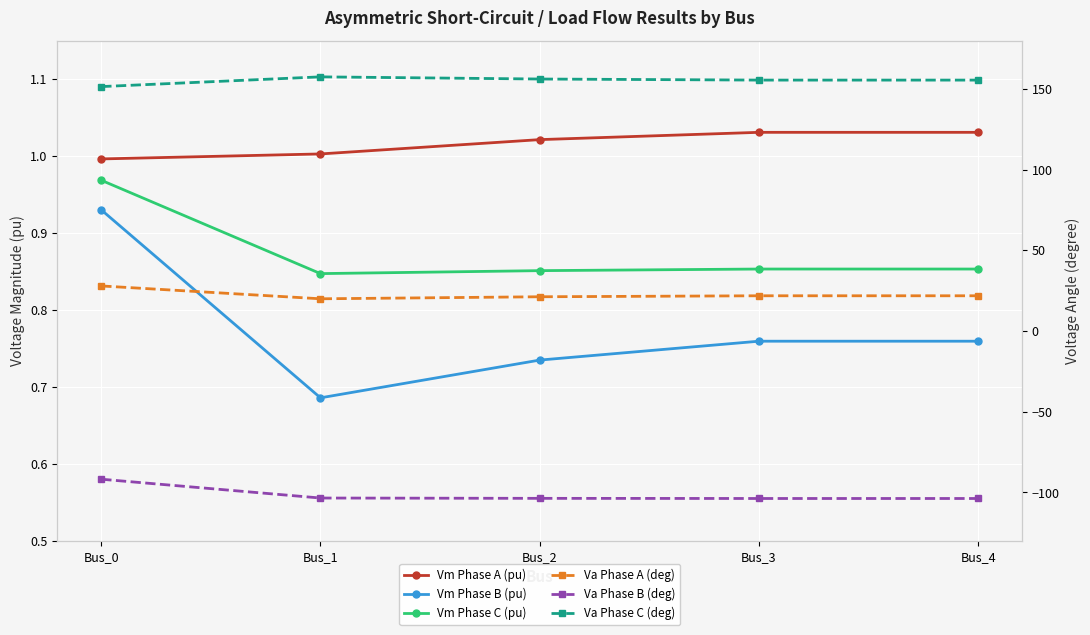

True or false: Vm Phase C (pu) and Vm Phase A (pu) cross at least once.

False